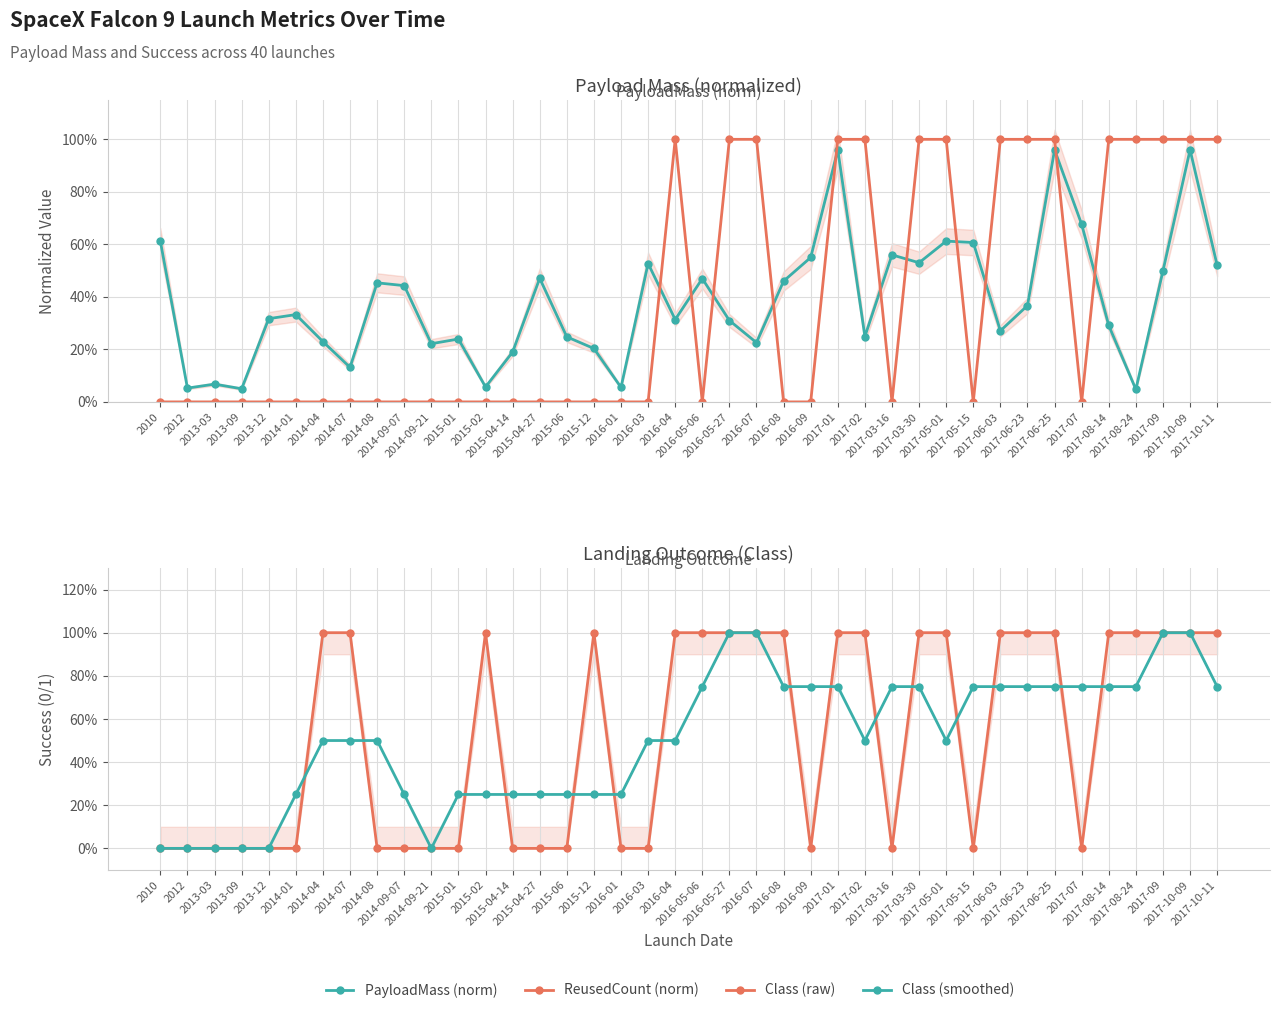

Where is PayloadMass (norm) nearest to the value 0?

2017-08-24